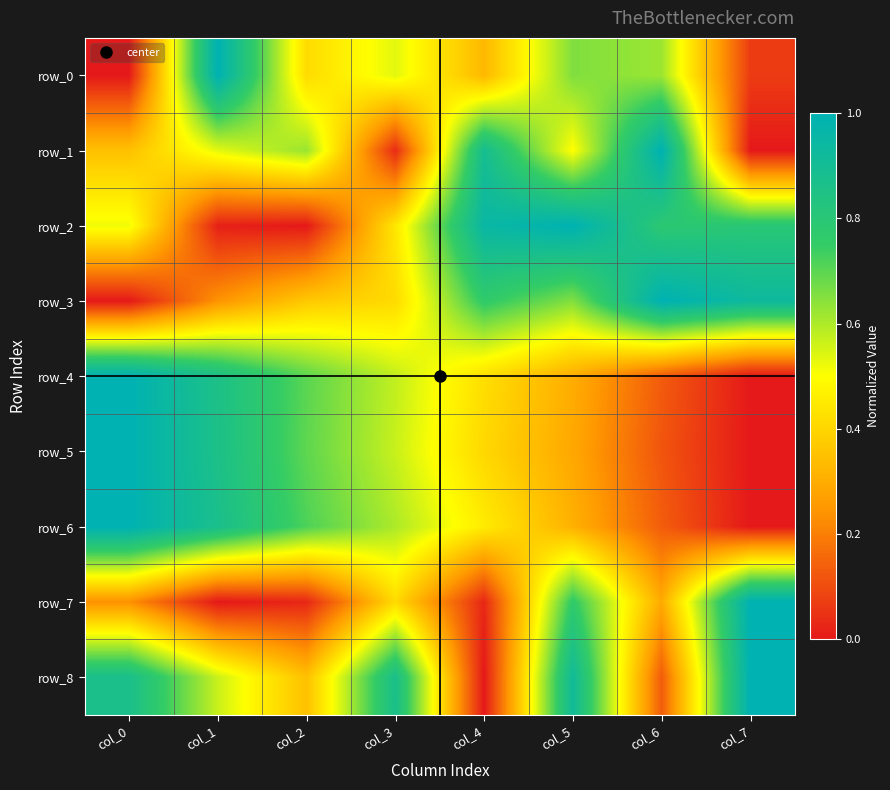

What is the average value of the row_6 series?

0.5